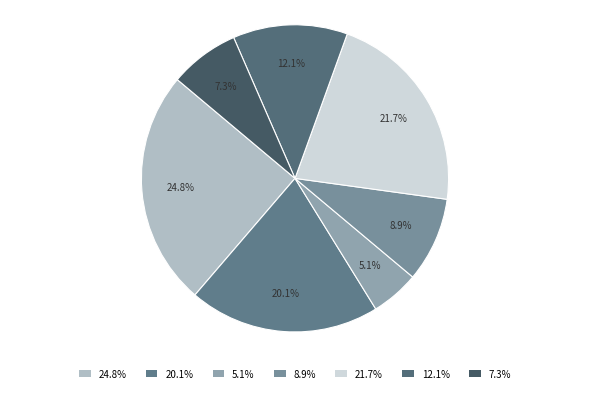

Do 7.3% and 12.1% together represent more than half of the pie?

No